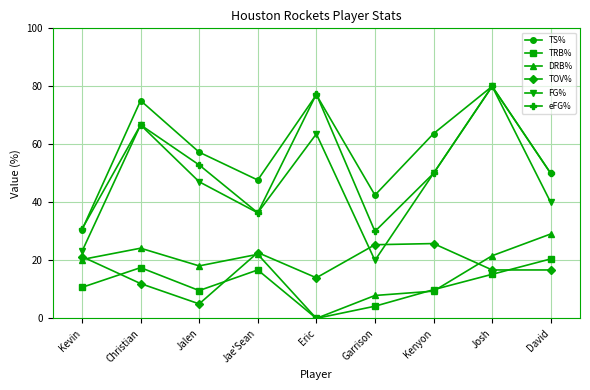

True or false: DRB% and eFG% intersect in this chart.

False